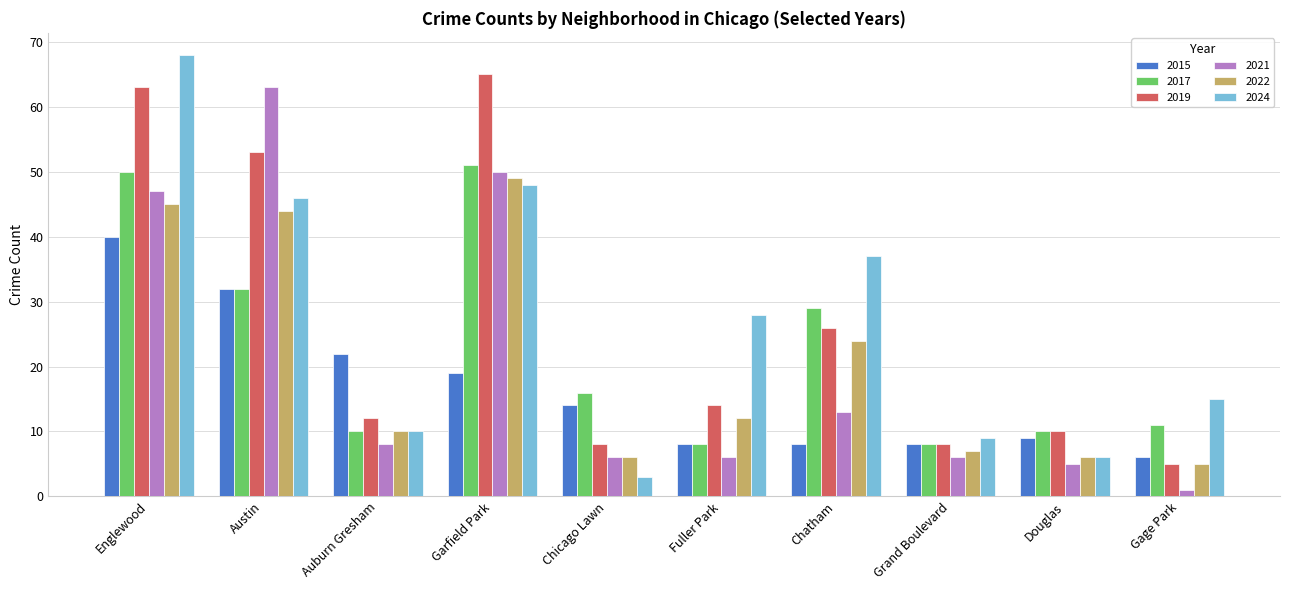

Reading left to right, list all the values displayed in this chart.

2015: Englewood=40	Austin=32	Auburn Gresham=22	Garfield Park=19	Chicago Lawn=14	Fuller Park=8	Chatham=8	Grand Boulevard=8	Douglas=9	Gage Park=6
2017: Englewood=50	Austin=32	Auburn Gresham=10	Garfield Park=51	Chicago Lawn=16	Fuller Park=8	Chatham=29	Grand Boulevard=8	Douglas=10	Gage Park=11
2019: Englewood=63	Austin=53	Auburn Gresham=12	Garfield Park=65	Chicago Lawn=8	Fuller Park=14	Chatham=26	Grand Boulevard=8	Douglas=10	Gage Park=5
2021: Englewood=47	Austin=63	Auburn Gresham=8	Garfield Park=50	Chicago Lawn=6	Fuller Park=6	Chatham=13	Grand Boulevard=6	Douglas=5	Gage Park=1
2022: Englewood=45	Austin=44	Auburn Gresham=10	Garfield Park=49	Chicago Lawn=6	Fuller Park=12	Chatham=24	Grand Boulevard=7	Douglas=6	Gage Park=5
2024: Englewood=68	Austin=46	Auburn Gresham=10	Garfield Park=48	Chicago Lawn=3	Fuller Park=28	Chatham=37	Grand Boulevard=9	Douglas=6	Gage Park=15